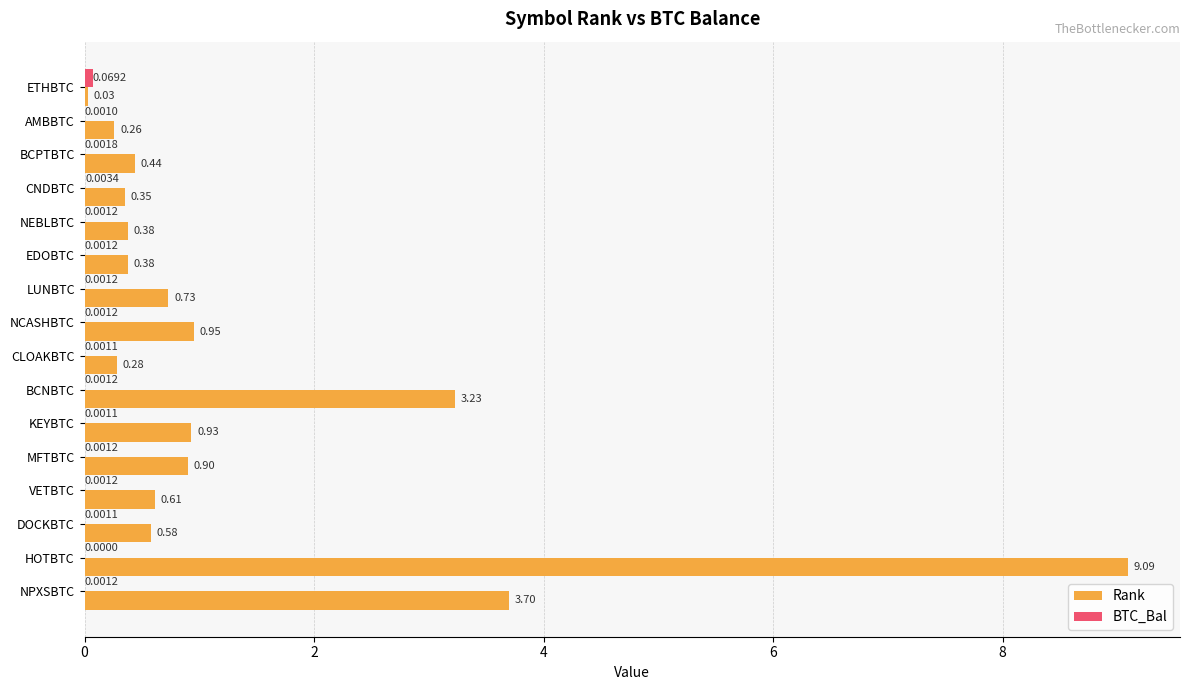

What is the sum of the Rank values at HOTBTC and CLOAKBTC?

9.4